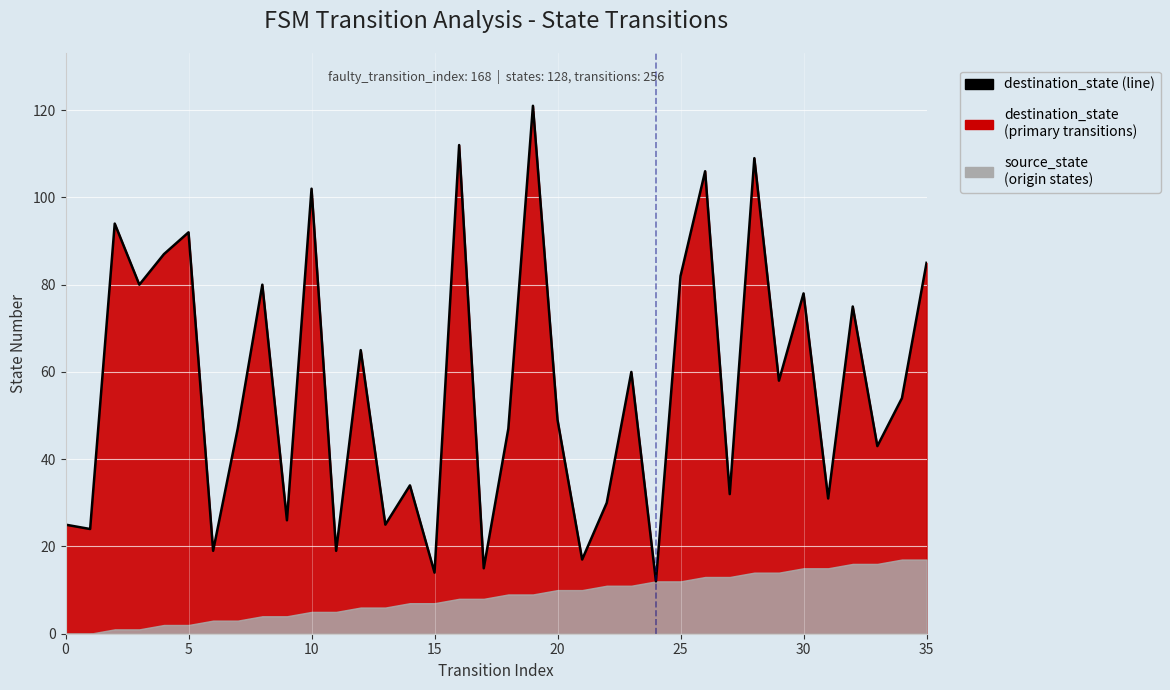

At which label is the value closest to 66?

12